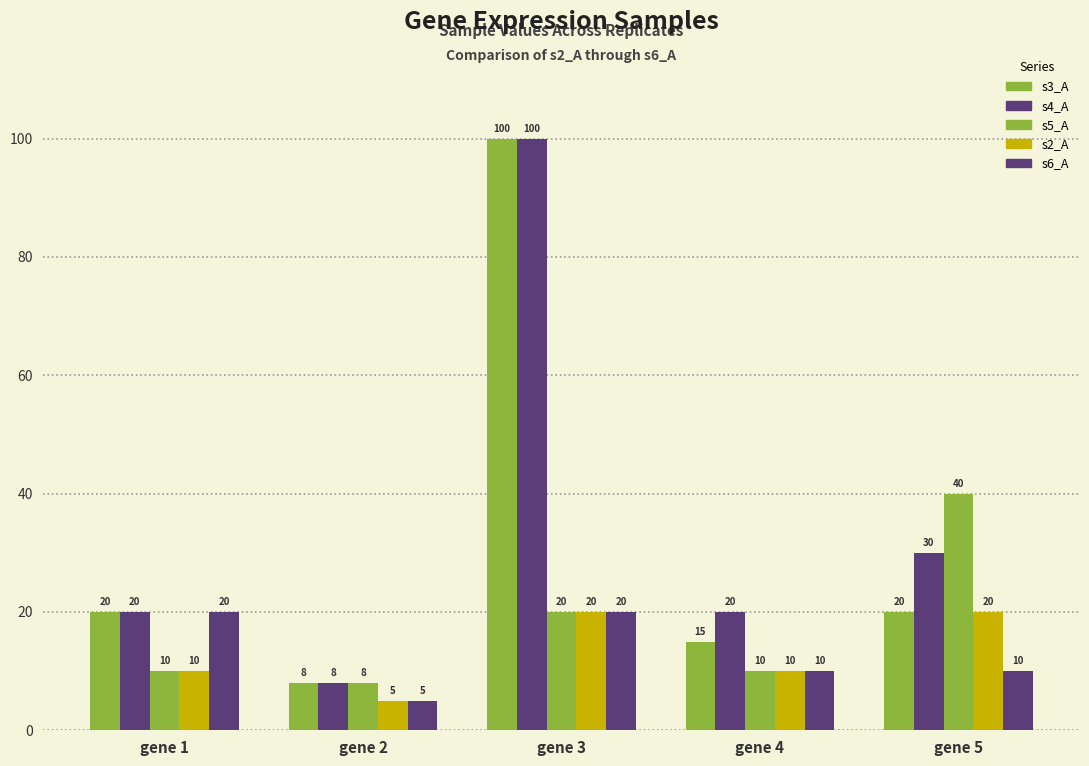

What is the sum of the s5_A values at gene 4 and gene 3?

30